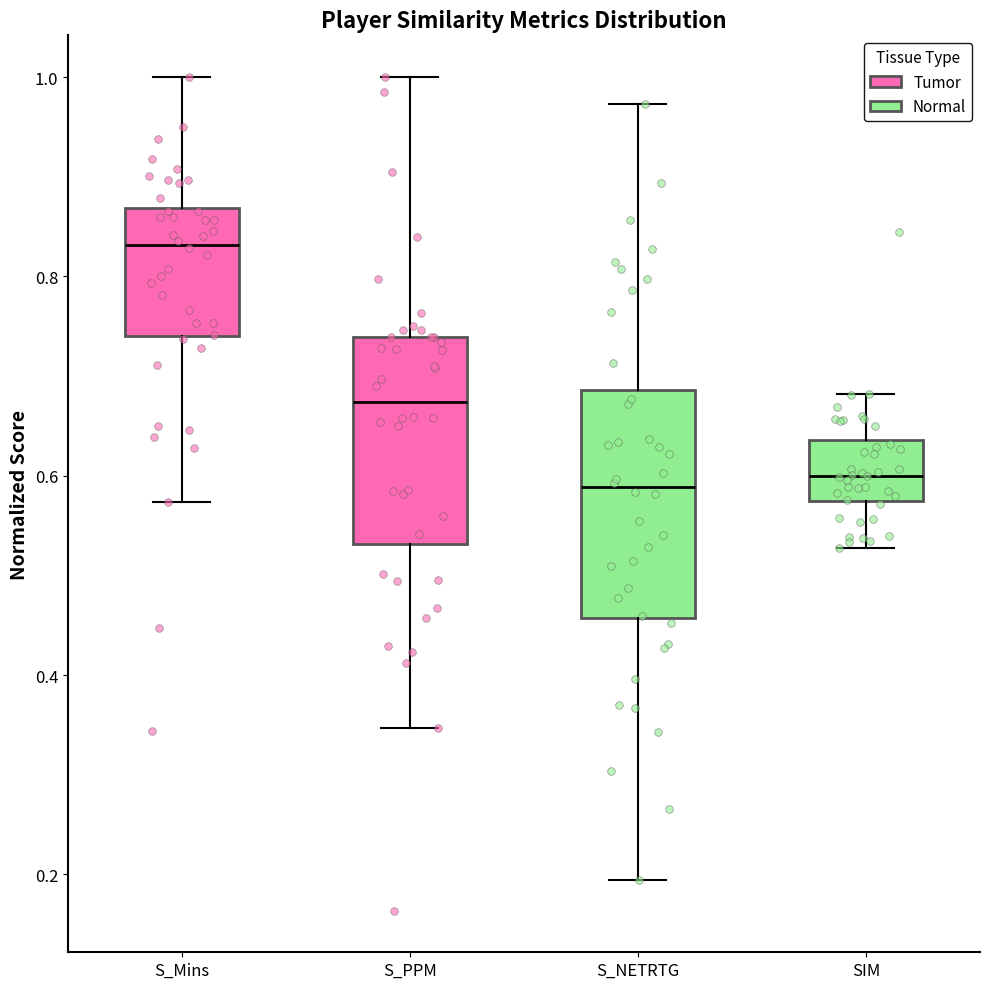

Which box's median line is the highest?

S_Mins